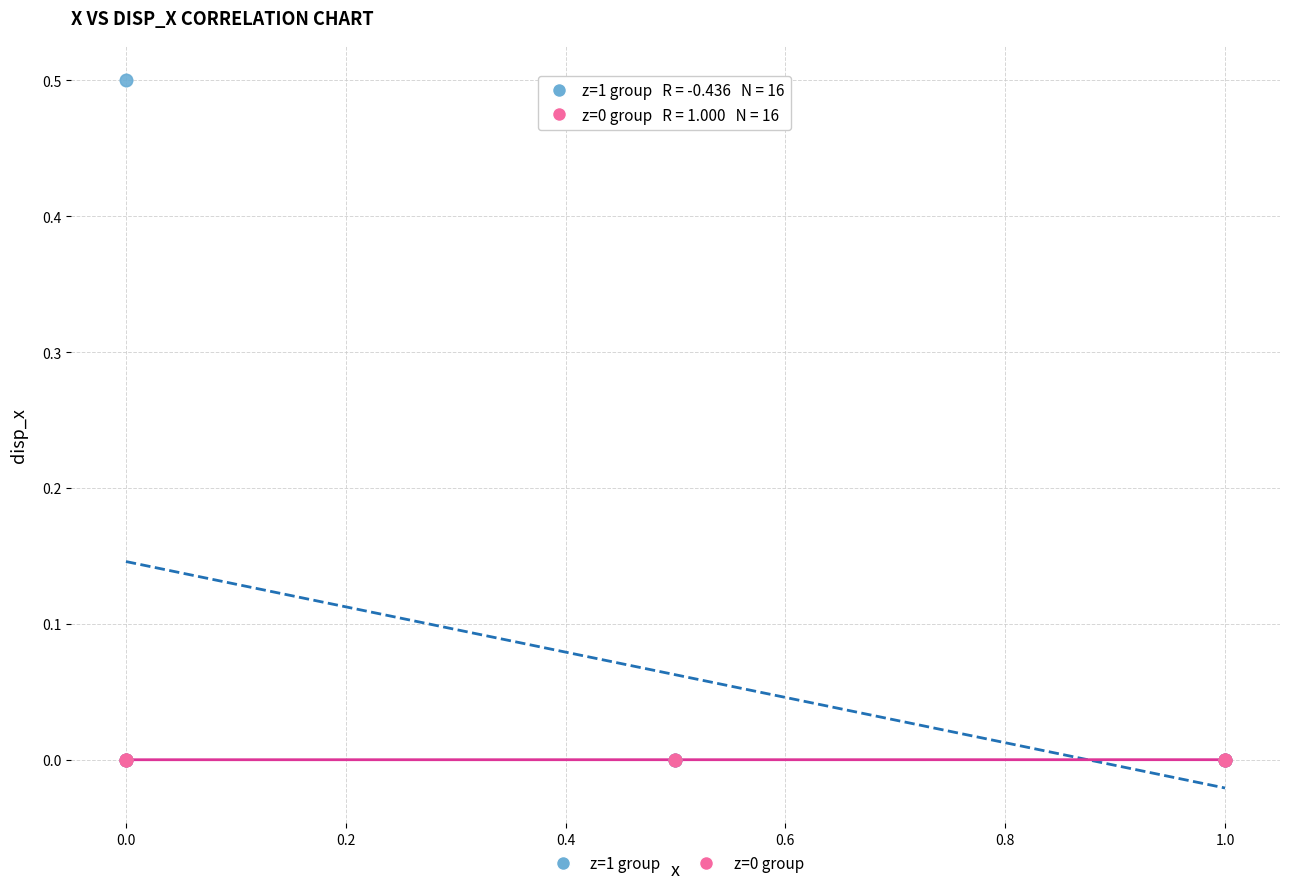

Which series reaches the maximum Y coordinate?

z=1 group